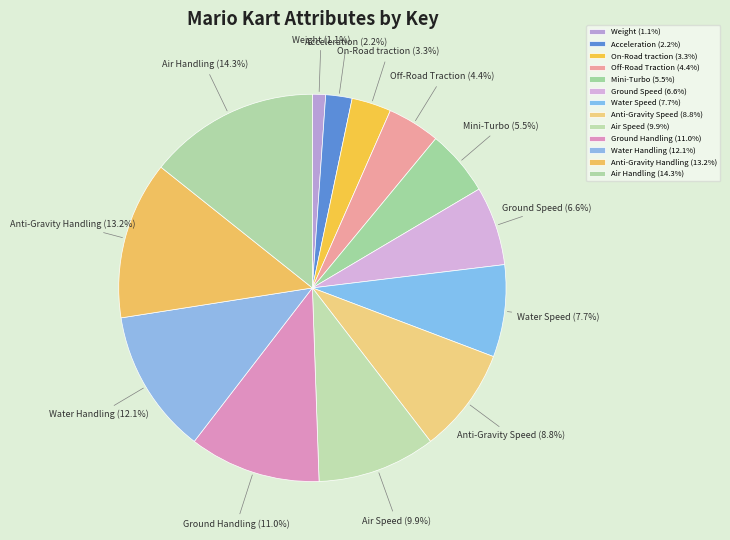

The Air Speed slice represents 10% of the pie. True or false?

True